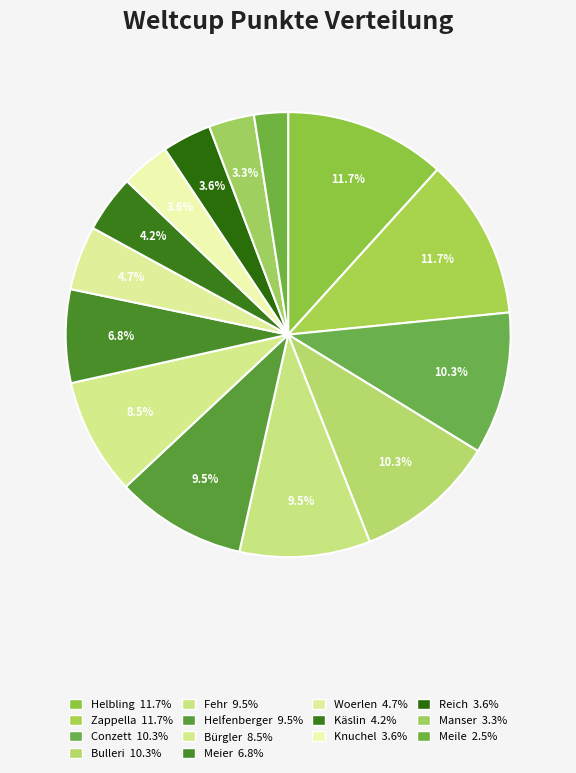

Which slice is the largest?

Helbling